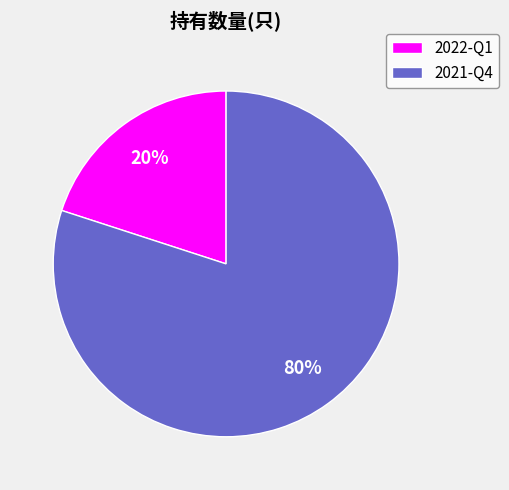

Between 2021-Q4 and 2022-Q1, which is larger?

2021-Q4